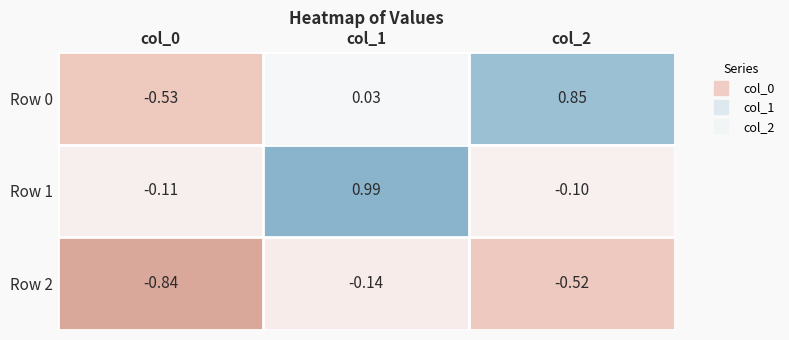

What is the maximum value shown in the chart?

1.0